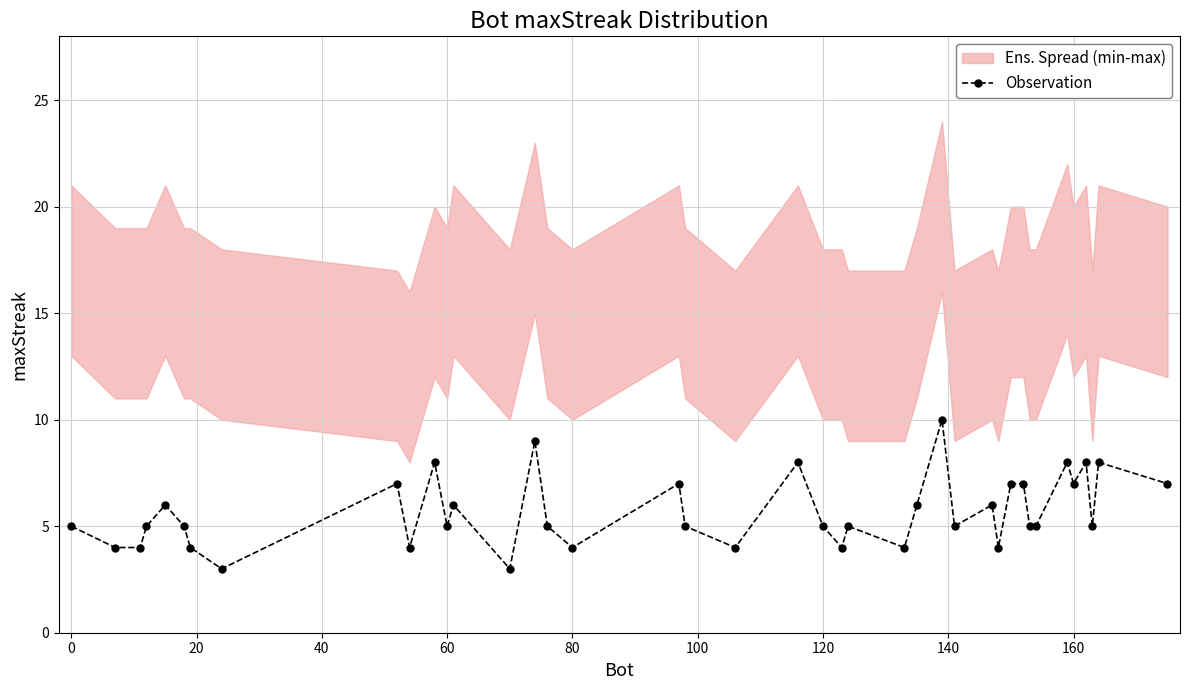

True or false: Observation has more than 1 points higher than both neighbors.

True